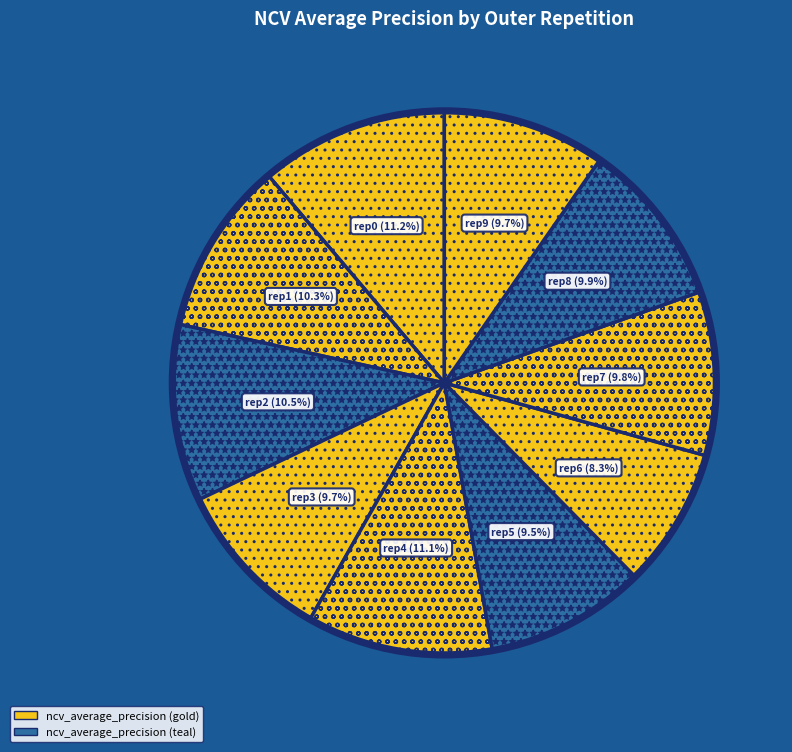

How many slices are in this pie chart?

10